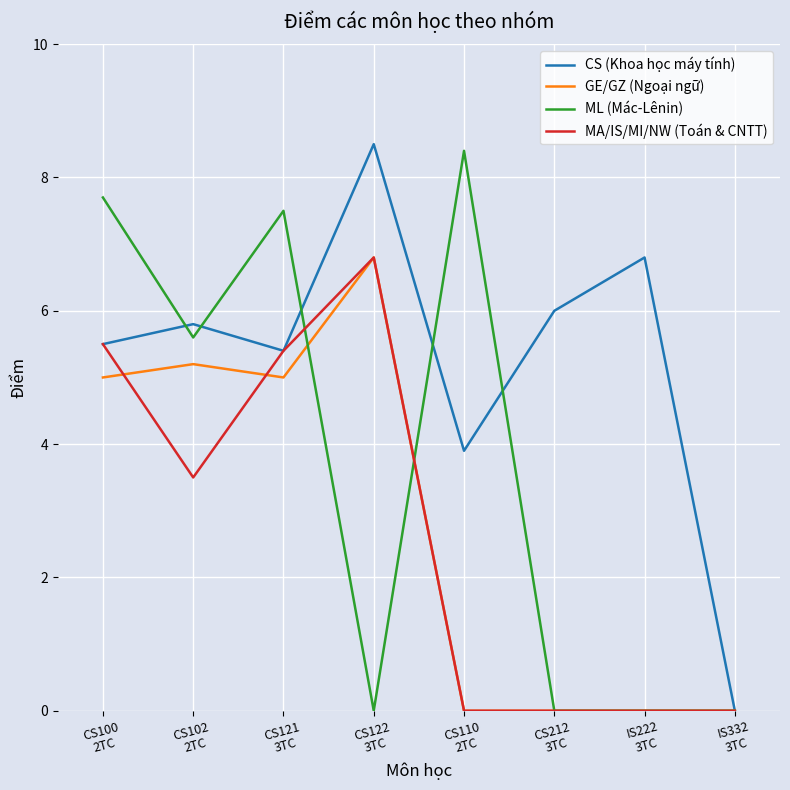

Which series has the largest total across all categories?

CS (Khoa học máy tính)